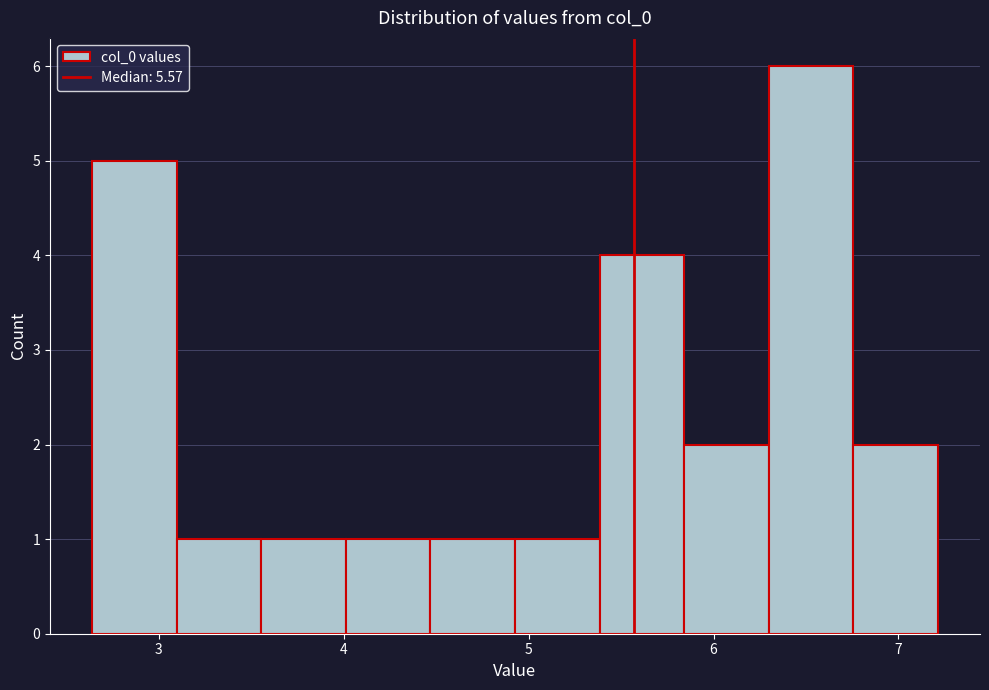

Reading left to right, list every bar in this chart as the range it spans on the x-axis followed by its height. Neither the bar edges nor the heights are printed on the chart, so give them approximately, as read against the axes.

2.6 to 3.1: 5
3.1 to 3.6: 1
3.6 to 4.0: 1
4.0 to 4.5: 1
4.5 to 4.9: 1
4.9 to 5.4: 1
5.4 to 5.8: 4
5.8 to 6.3: 2
6.3 to 6.8: 6
6.8 to 7.2: 2